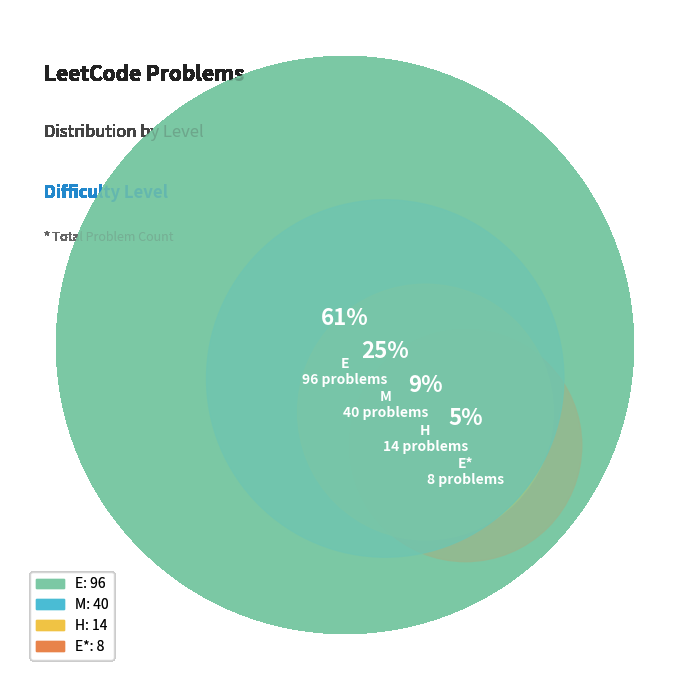

Which slice represents more than half of the pie?

E